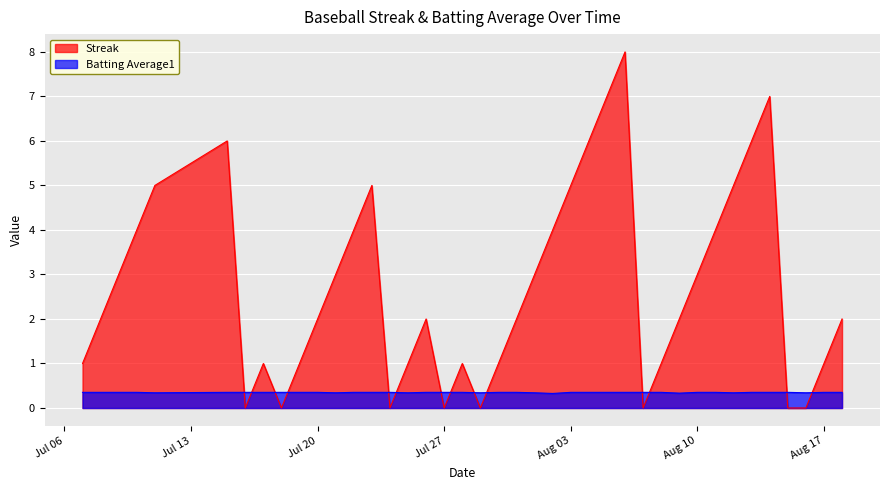

List the series in order of their overall mean, highest first.

Streak, Batting Average1